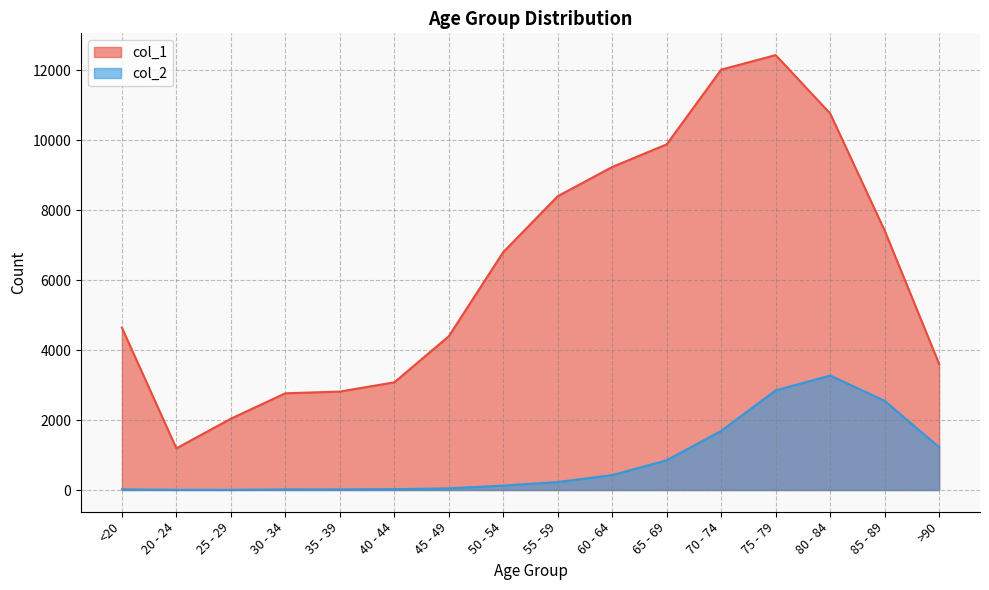

True or false: col_2 and col_1 cross at least once.

False